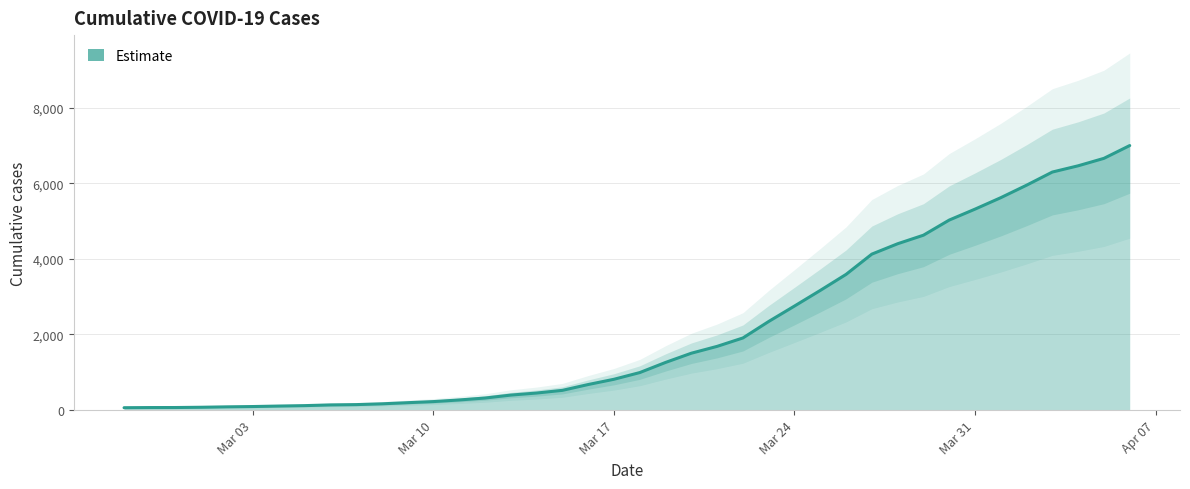

True or false: the data shows 91 at 2020-02-27.

False